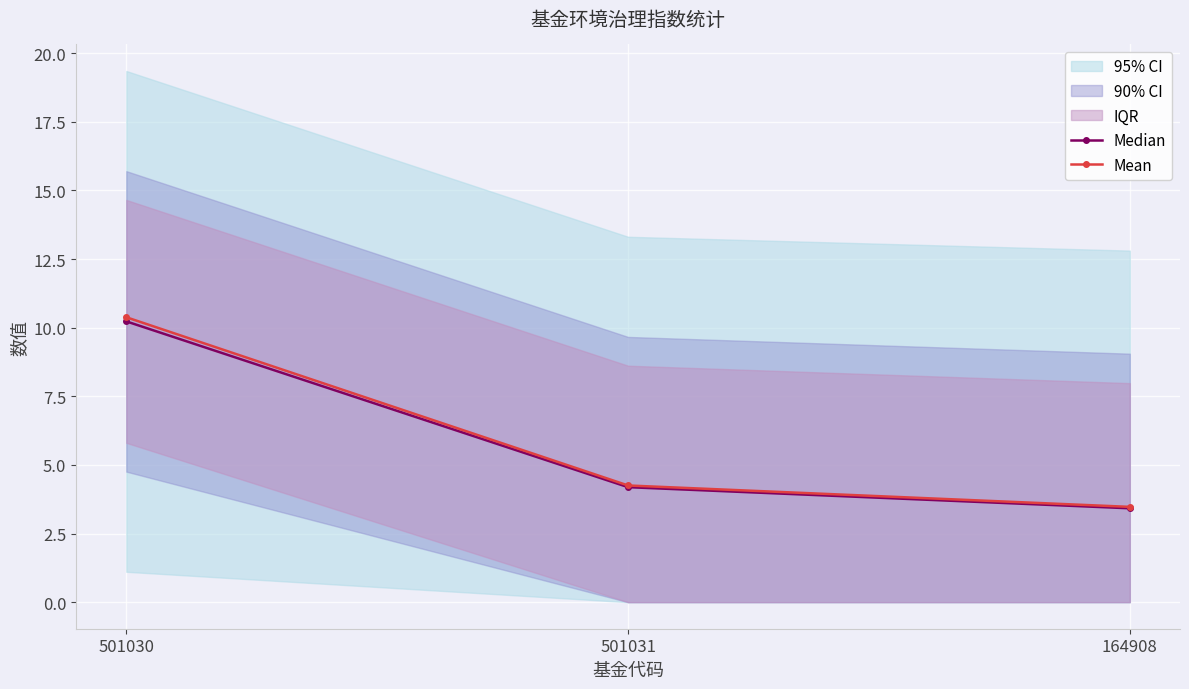

At which category does the chart reach its peak across all series?

501030